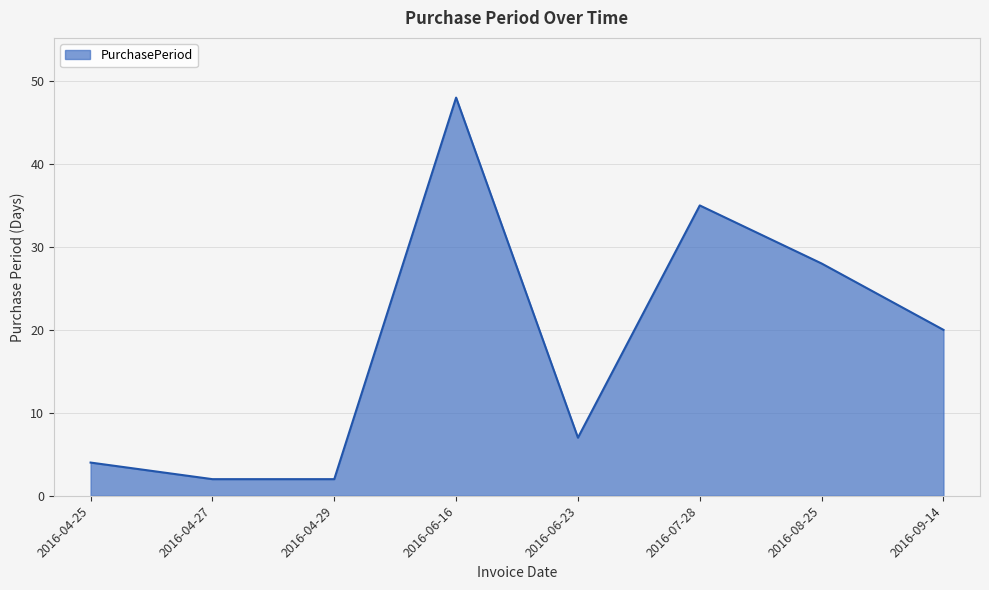

True or false: the data has more than 2 interior local peaks.

False